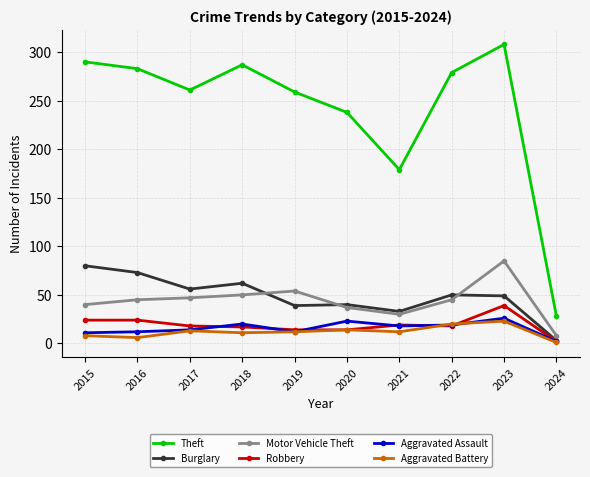

What are all the series names shown in the legend?

Theft, Burglary, Motor Vehicle Theft, Robbery, Aggravated Assault, Aggravated Battery